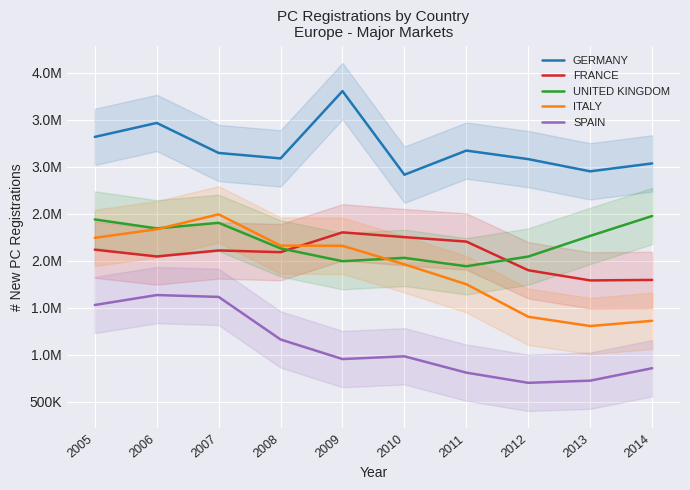

At which label does GERMANY reach its peak?

2009